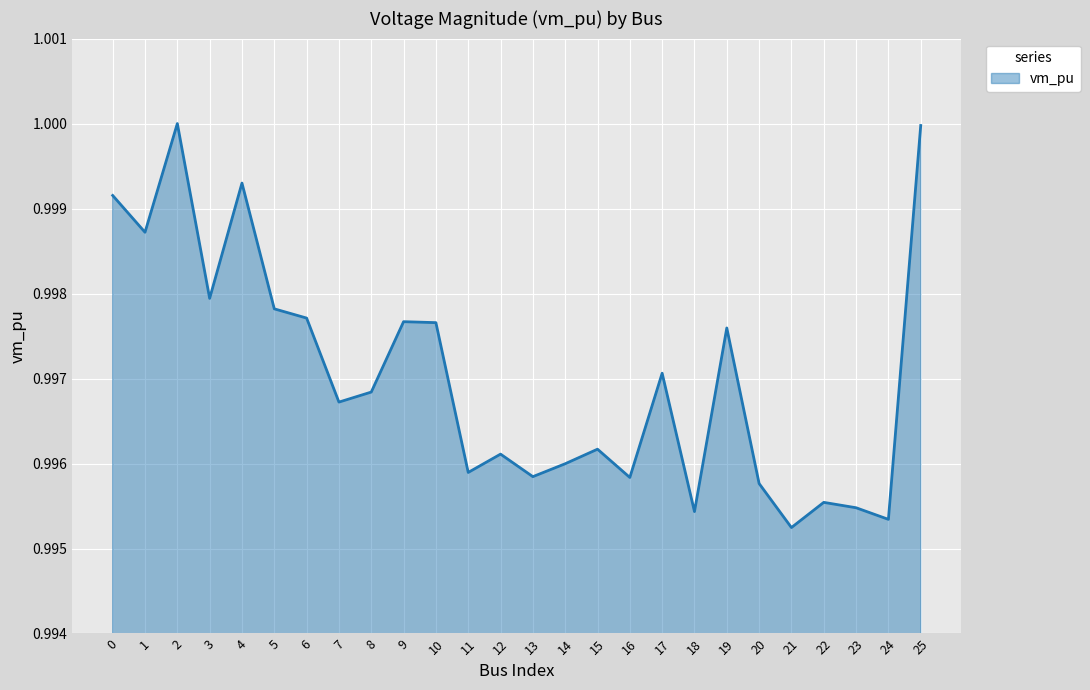

True or false: the data shows 1.0 at 17.

True